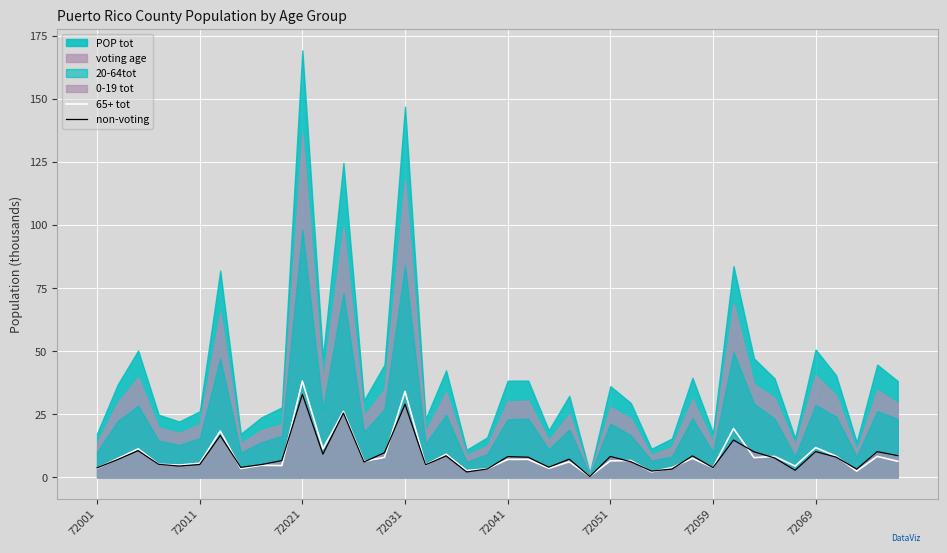

Is it true that 65+ tot equals 6.5 at 72051?

True